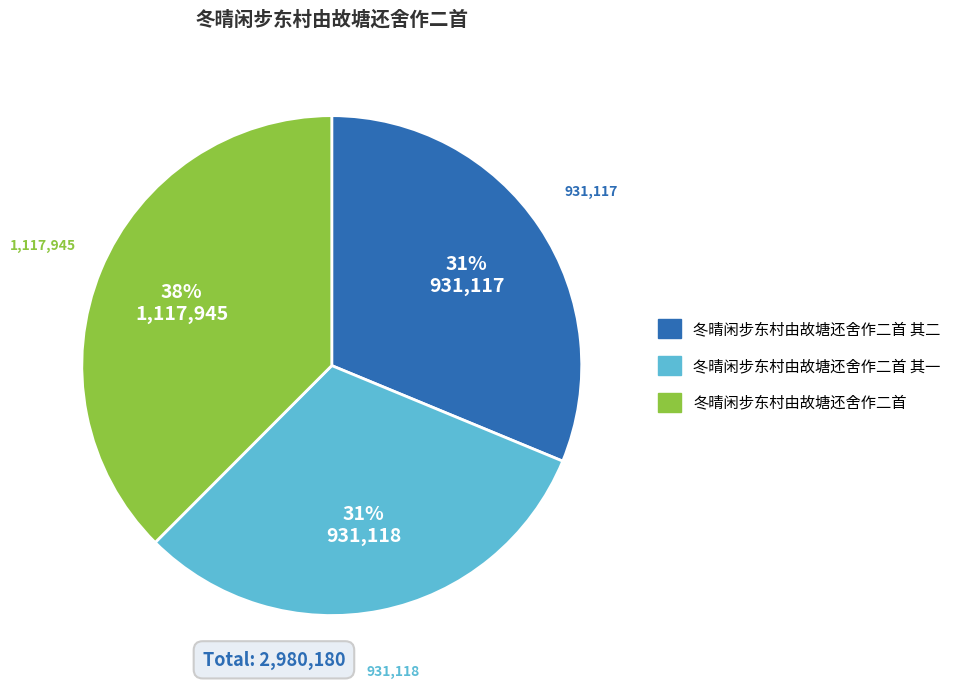

To the nearest percent, what portion does 冬晴闲步东村由故塘还舍作二首 其一 represent?

31%